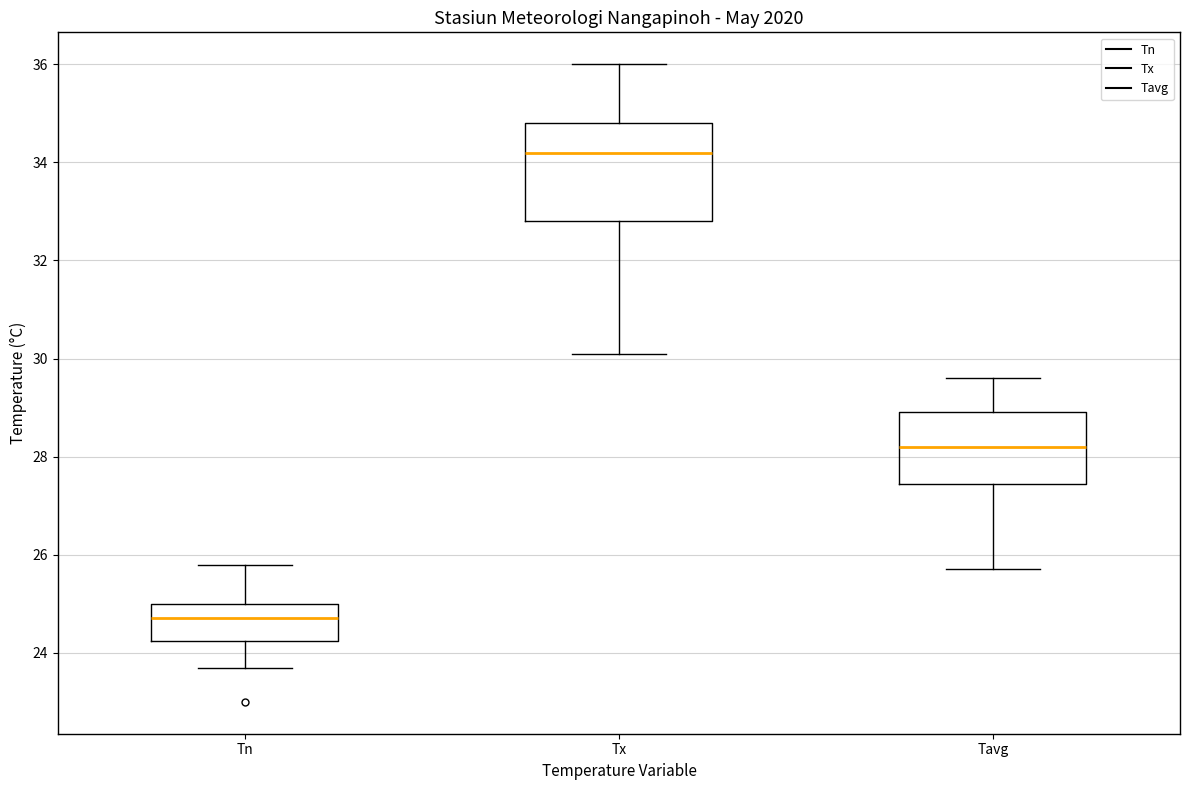

Comparing the boxes themselves (not the whiskers), which one is the tallest?

Tx